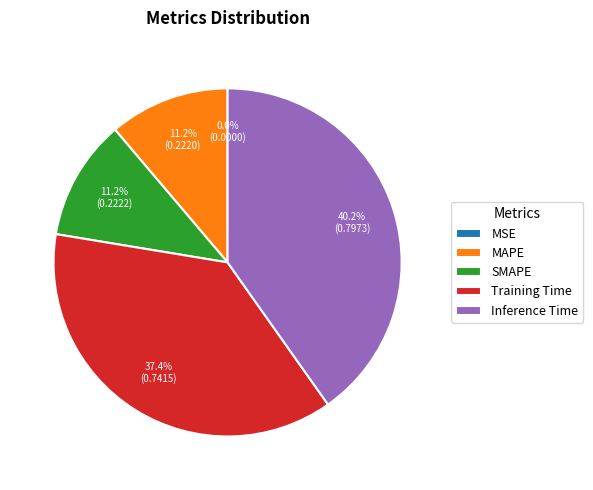

Does any single category account for the majority?

No